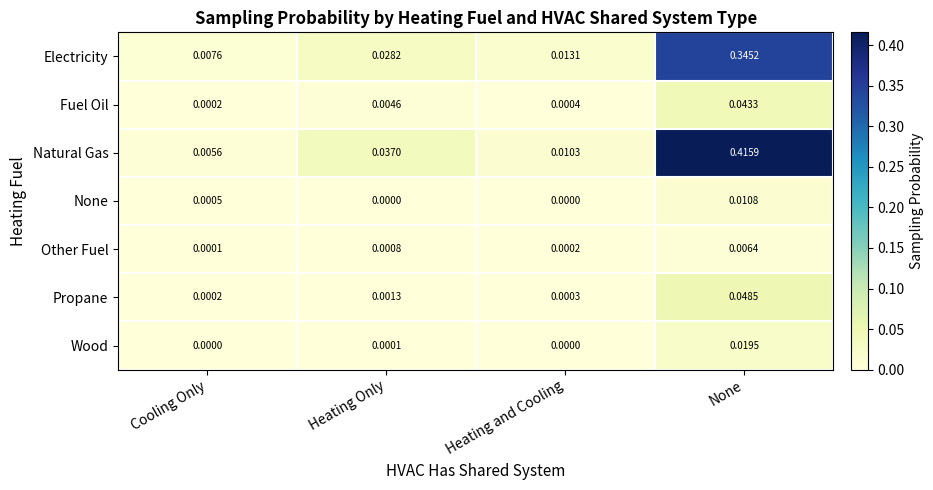

At which category is the sum across all series the highest?

None